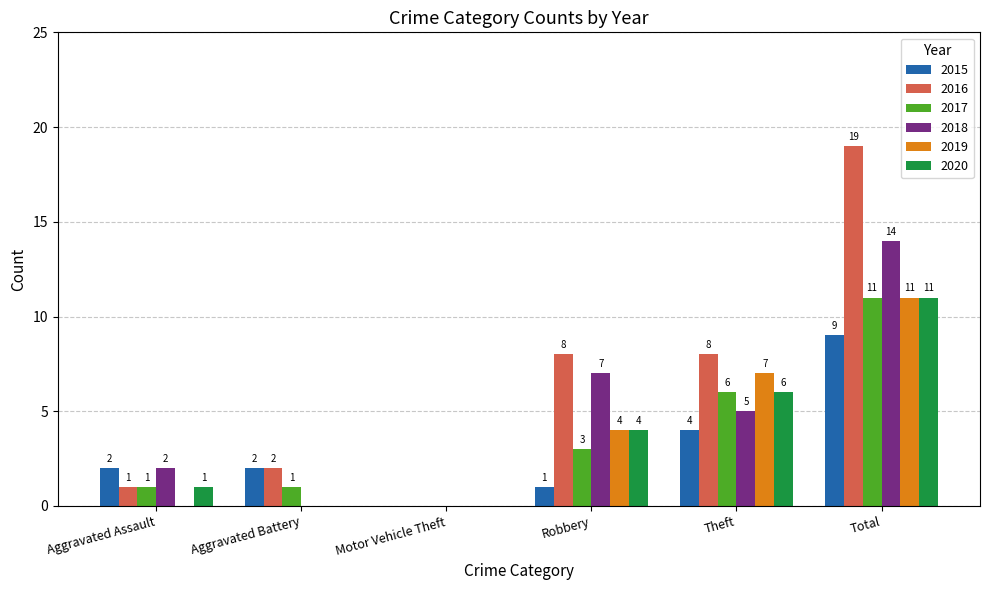

At which label is 2020 closest to 5?

Robbery